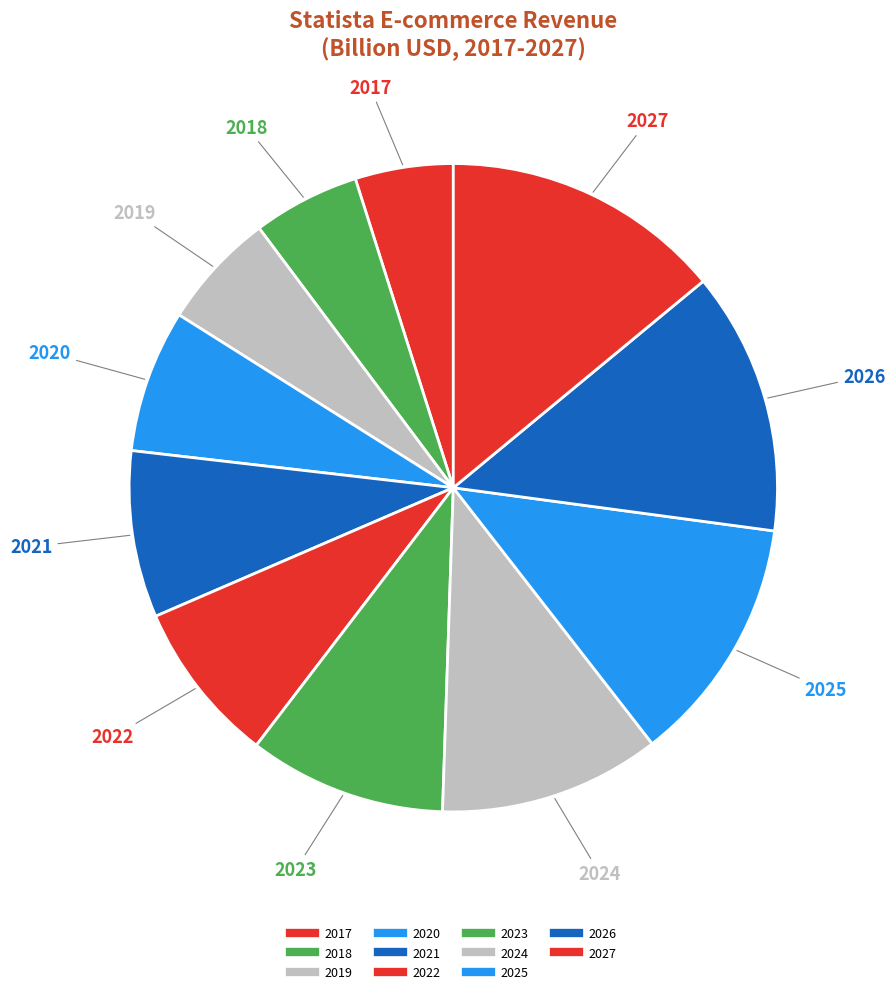

The 2019 slice represents 12% of the pie. True or false?

False